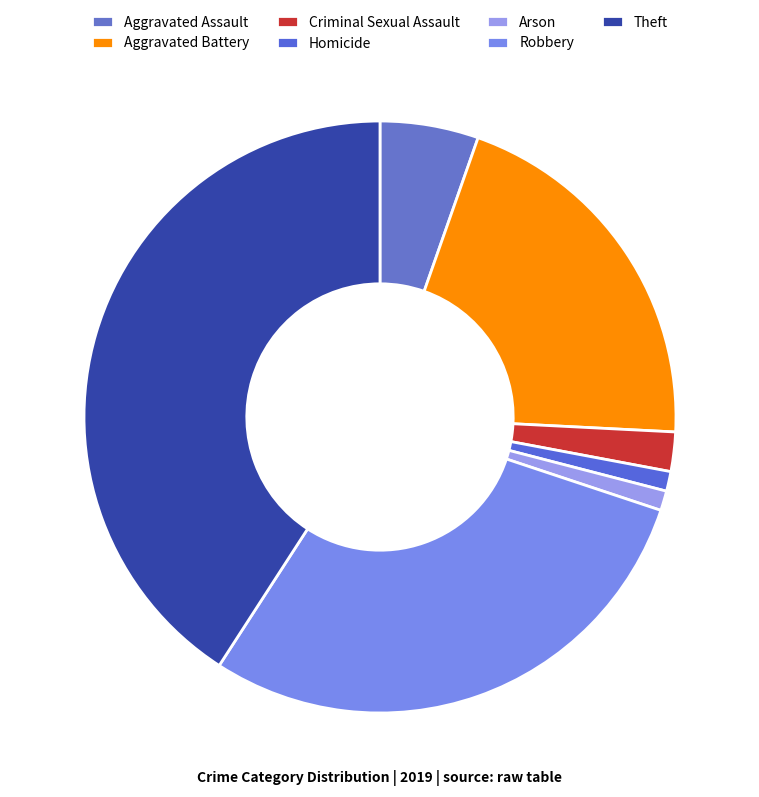

What is the largest slice in the pie chart?

Theft